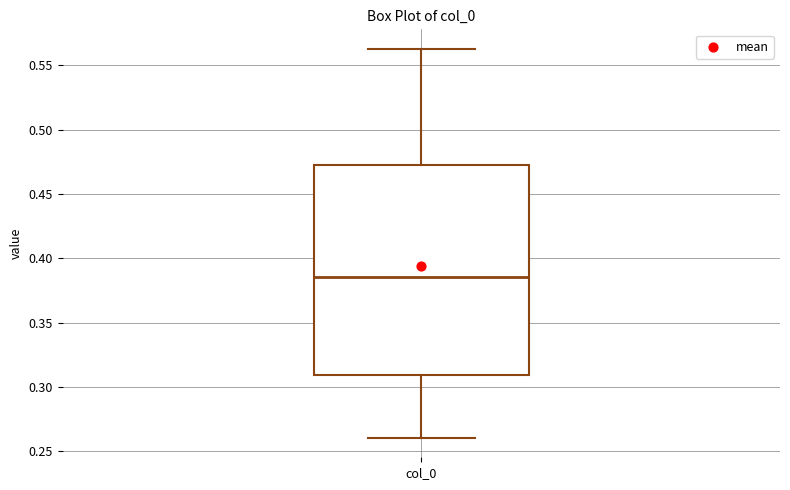

Read this box plot against the y-axis: the position of the median line, the range covered by the box, and the ends of both whiskers. The values are not printed on the chart, so give them approximately, as read against the axis.

median 0.385, box 0.310 to 0.470, whiskers 0.260 to 0.565